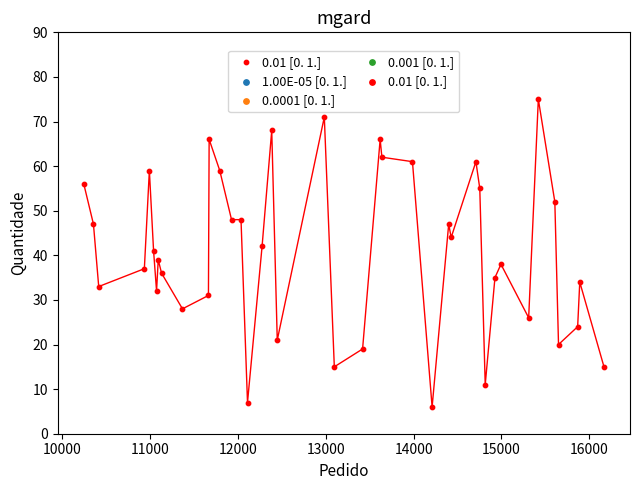

What is the range of X values (max minus min)?

5926